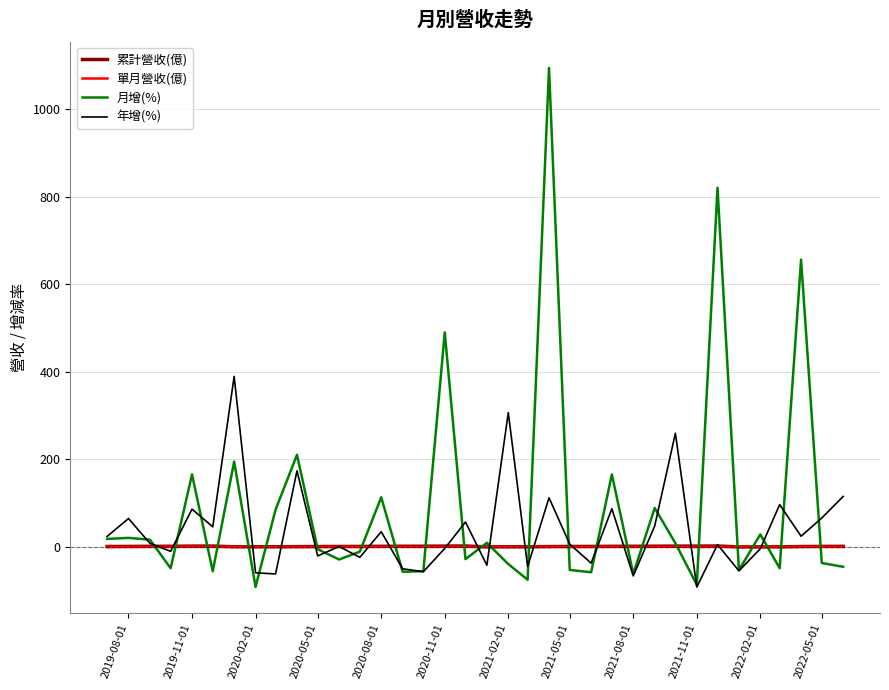

Which series has the widest spread of values?

月增(%)